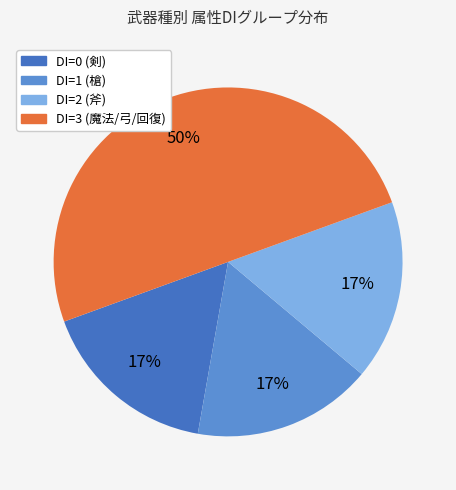

To the nearest percent, what is the average slice percentage?

25%